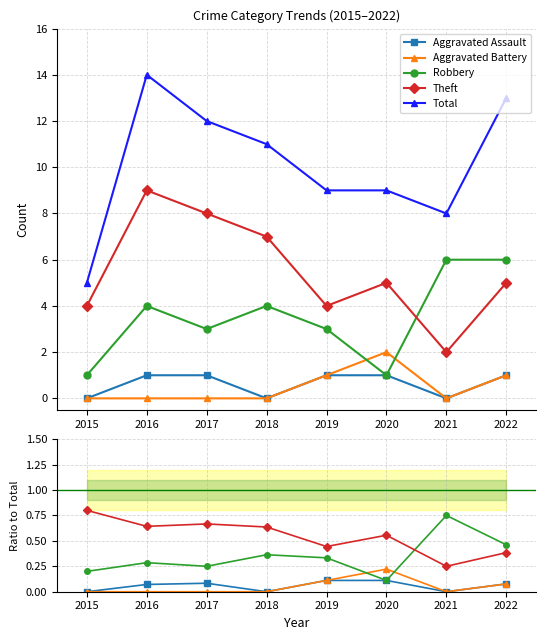

True or false: Robbery and Total cross at least once.

False